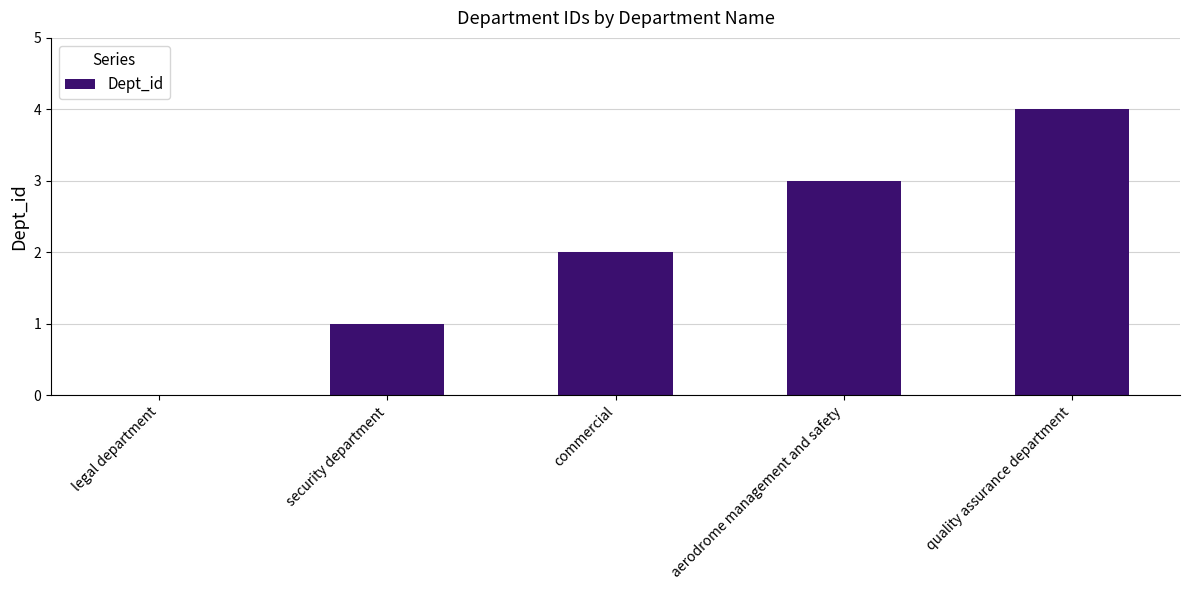

The value at legal department is -2. True or false?

False